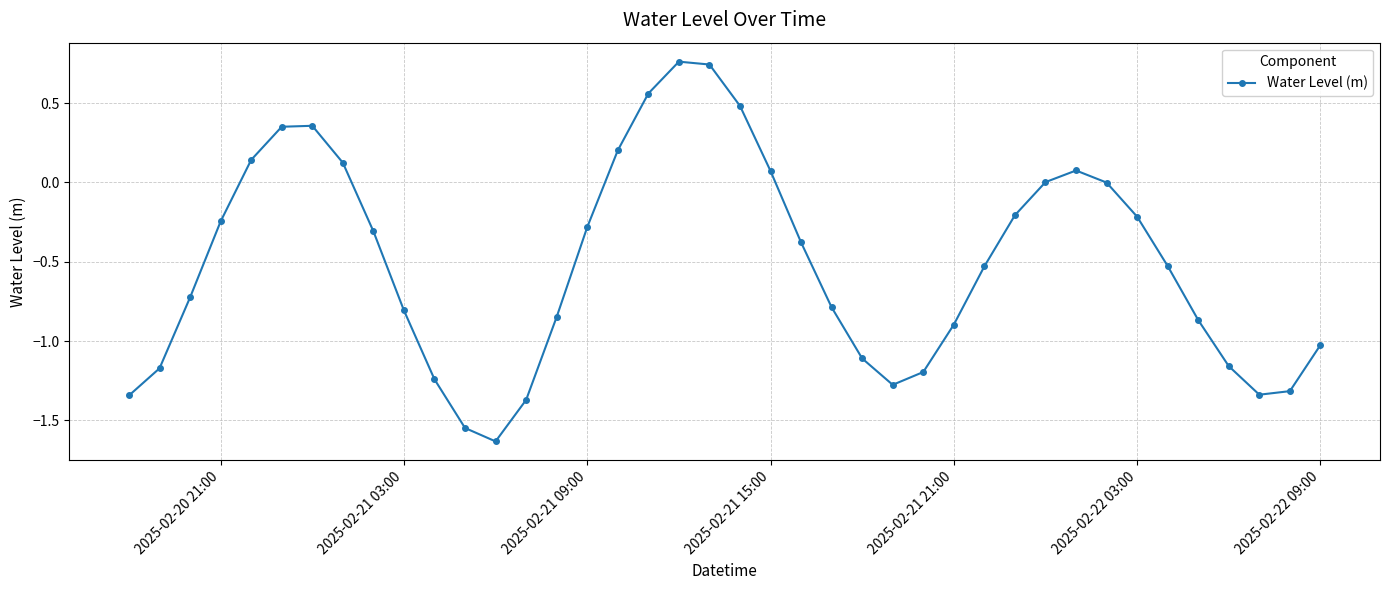

True or false: the data has more than 2 interior local peaks.

True